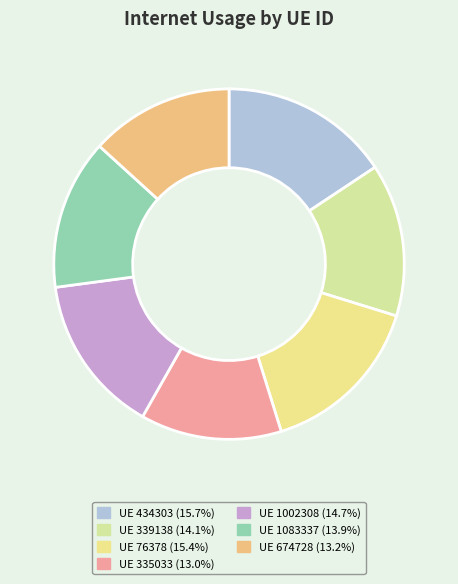

What is the smallest slice in the pie chart?

335033